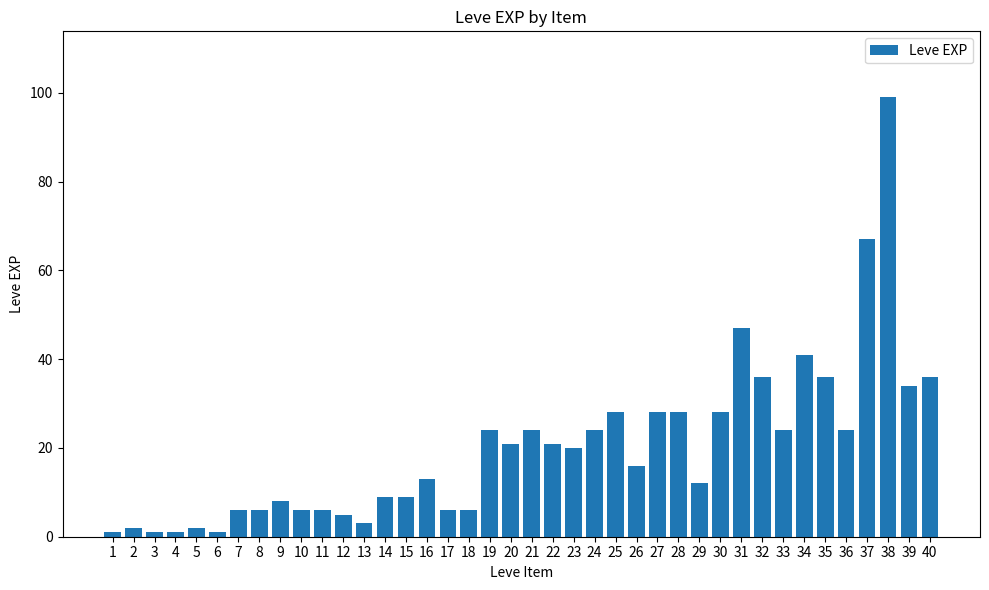

What is the change in value from 13 to 26?

+13